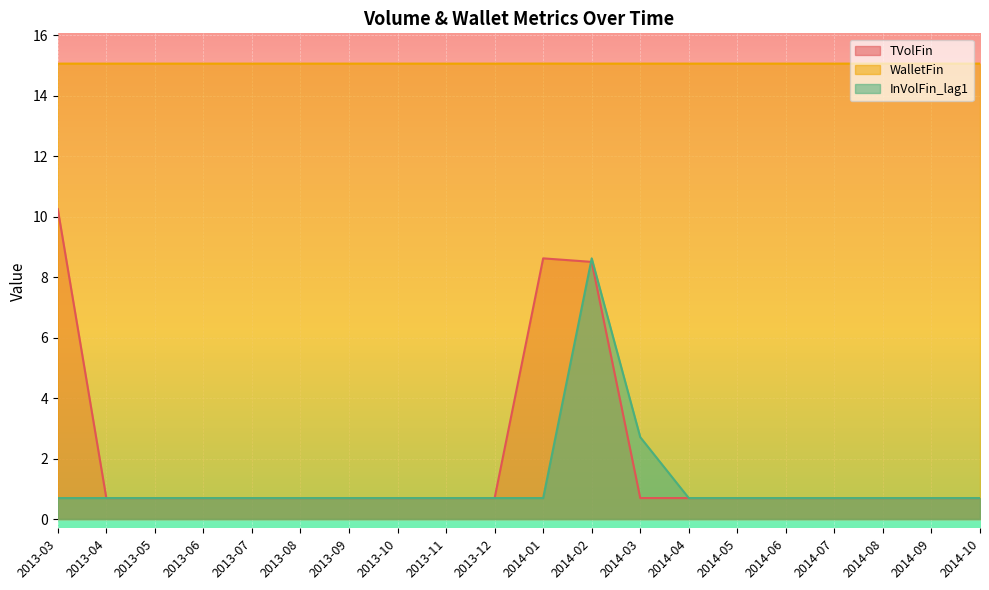

Which series has the largest range (max minus min)?

TVolFin